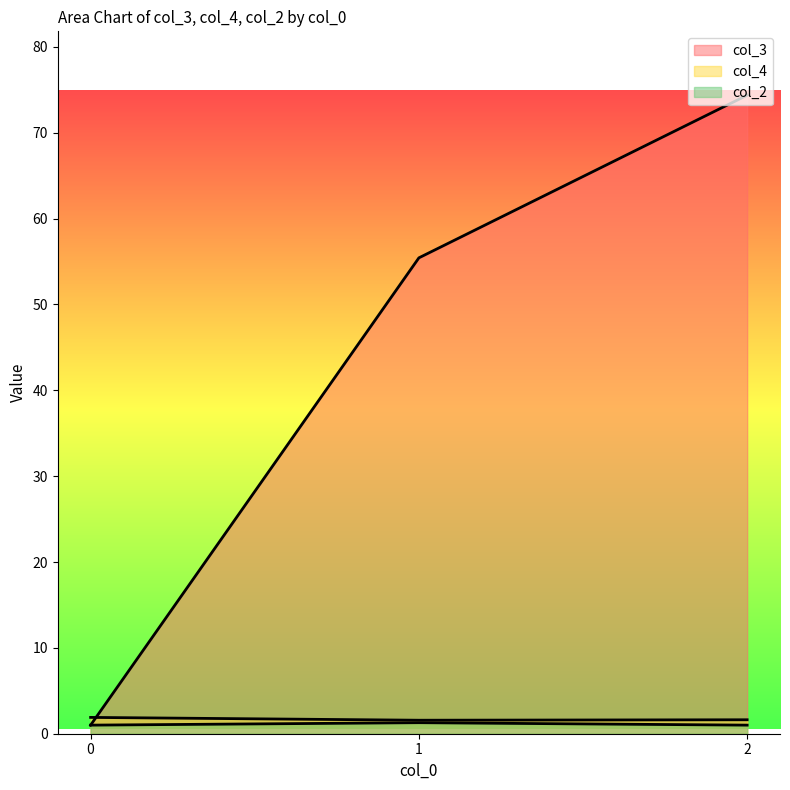

True or false: col_2 has a value of 1 at 23.

False